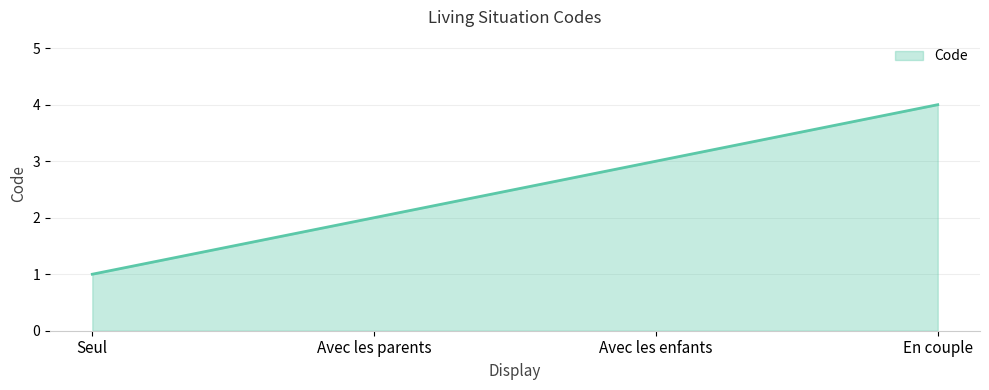

True or false: the data shows 1 at Seul.

True